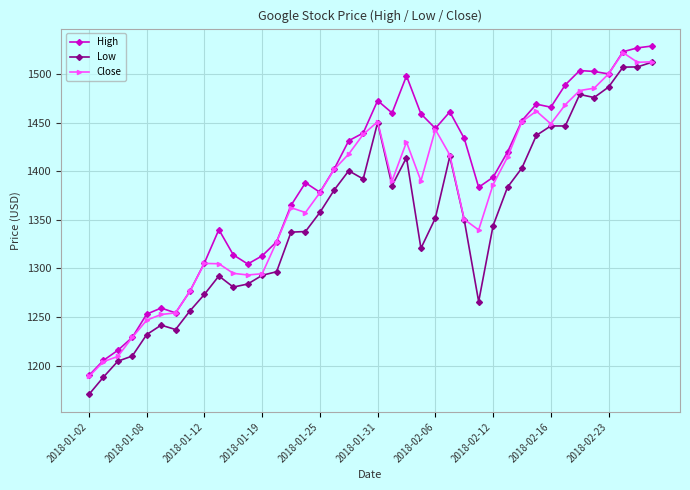

What is the value of the Low point at the 23rd from the left?

1414.0